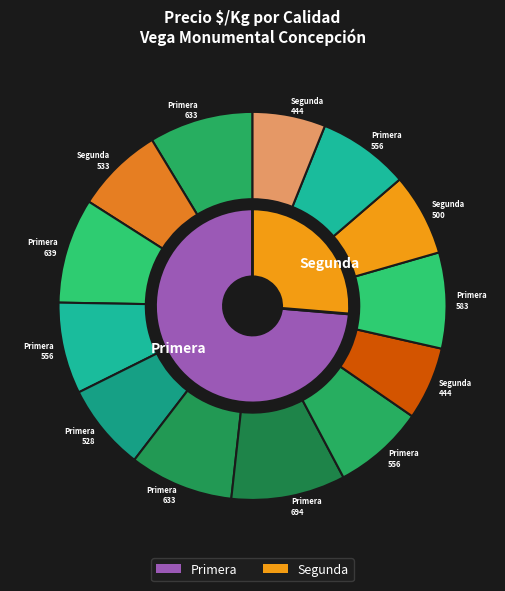

Between Primera and Primera, which is larger?

Primera